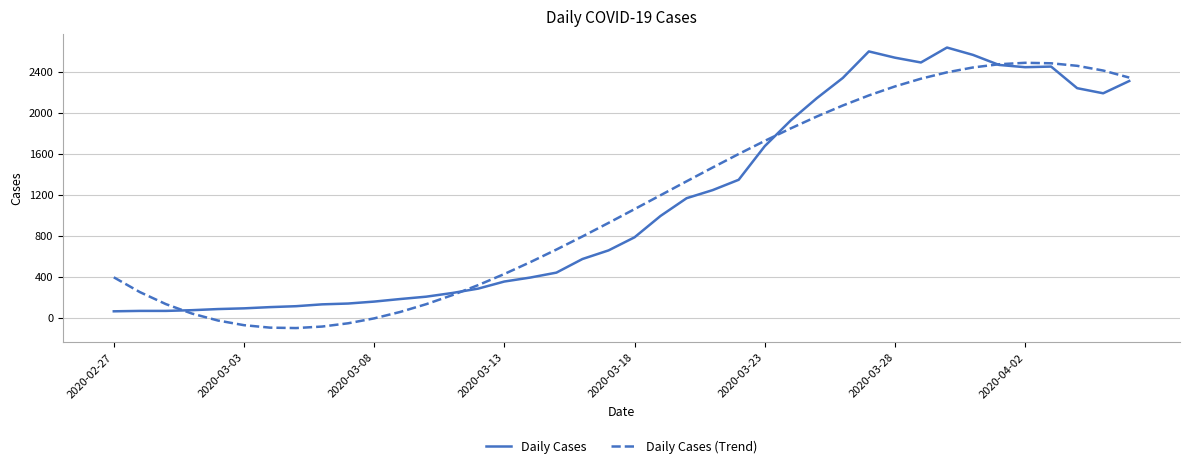

True or false: Daily Cases (Trend) and Daily Cases cross at least once.

True